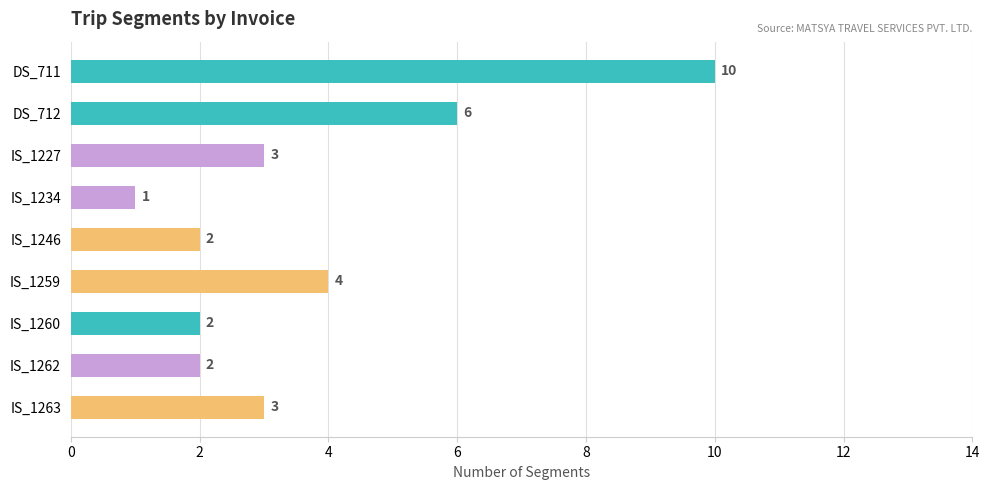

What is the difference between the maximum and minimum values?

9